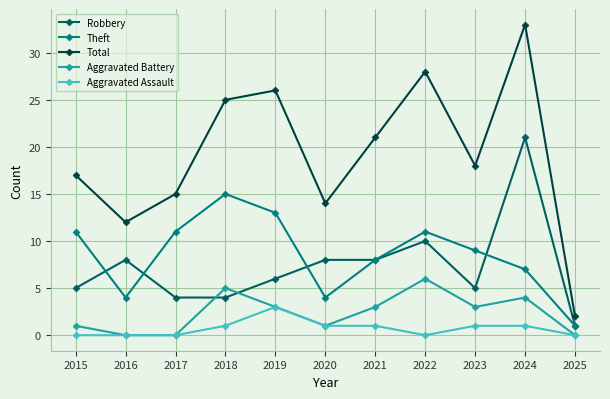

What is the value of the Robbery point at the 1st from the left?

5